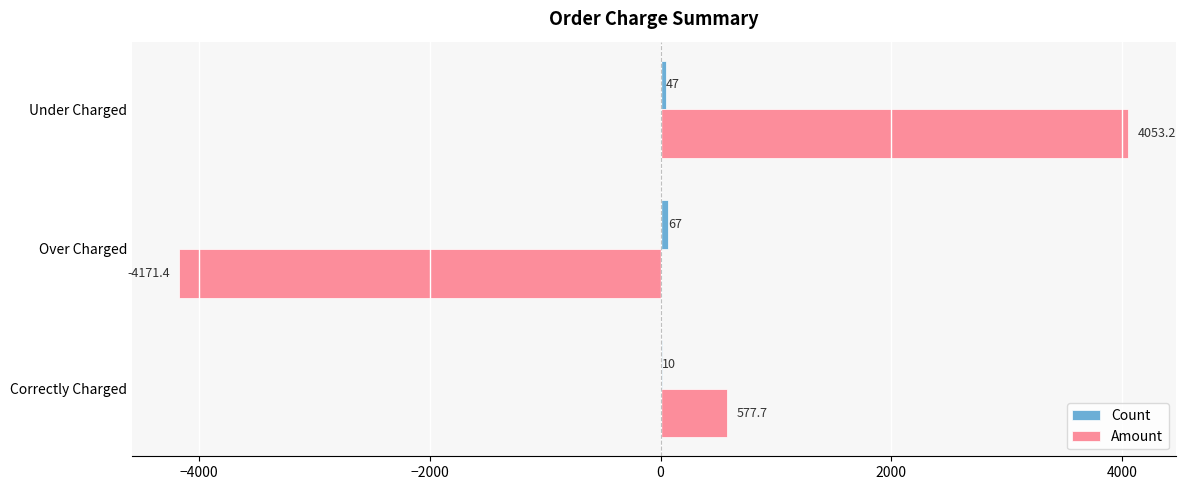

What value does the Amount series have at Correctly Charged?

577.7